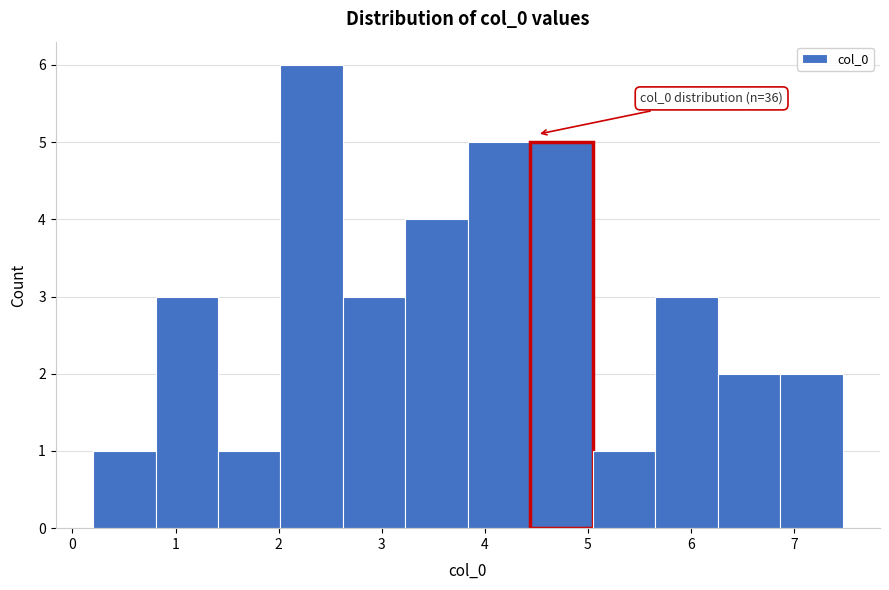

Which range on the x-axis has the tallest bar?

2.0 to 2.6